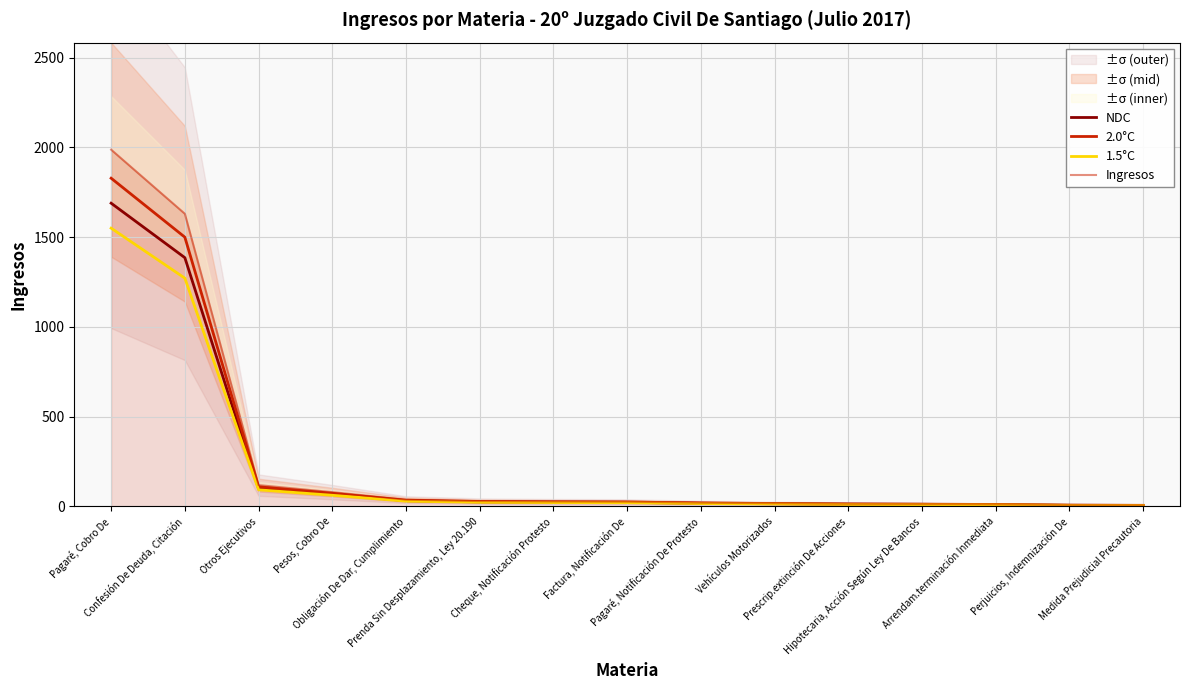

True or false: NDC has more than 1 points higher than both neighbors.

False